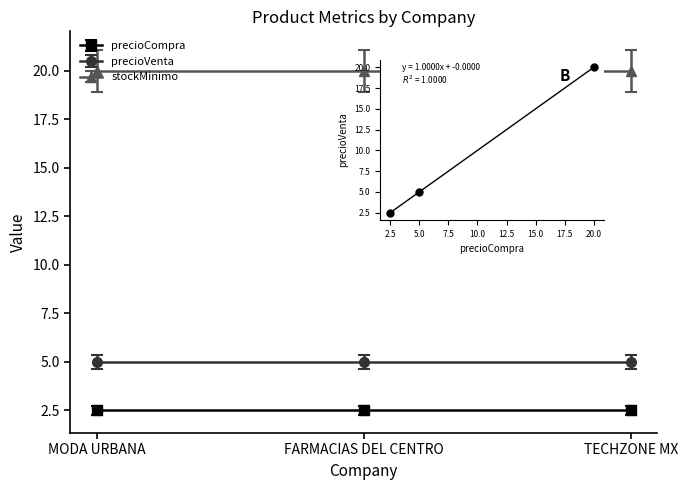

What is the range of Y values (max minus min)?

17.5